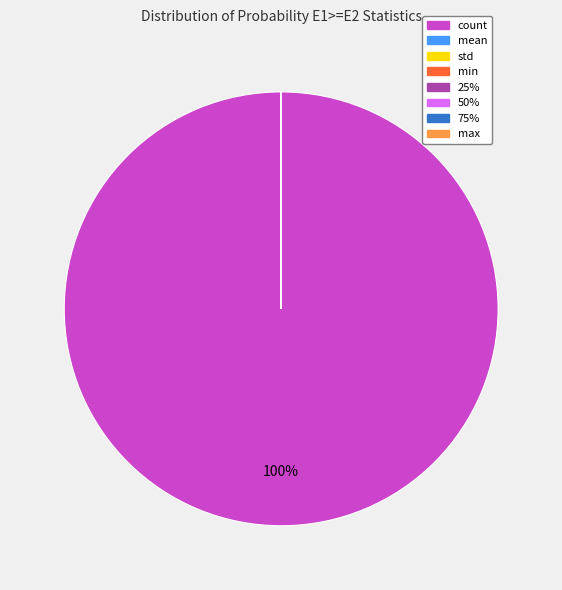

Which slice is the largest?

count